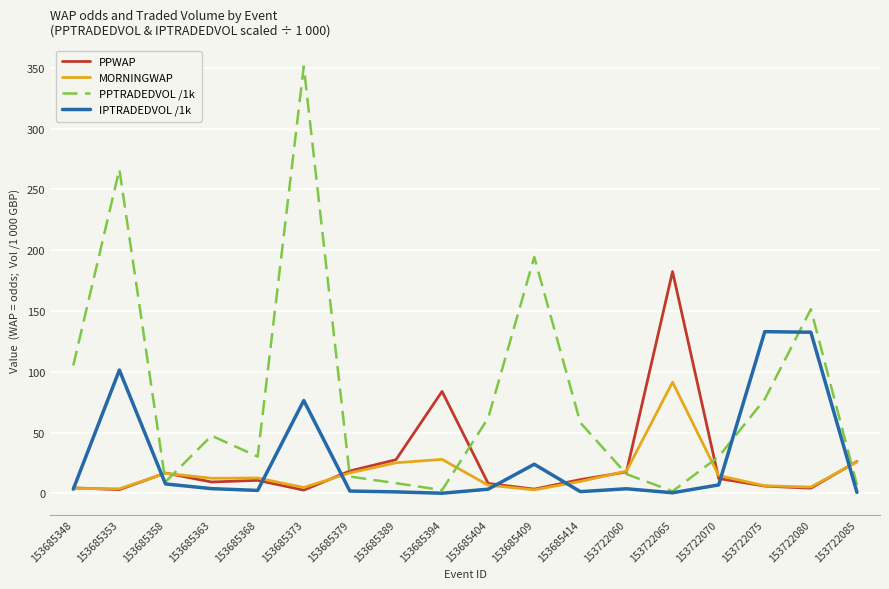

How many values in the PPWAP series exceed 11?

9